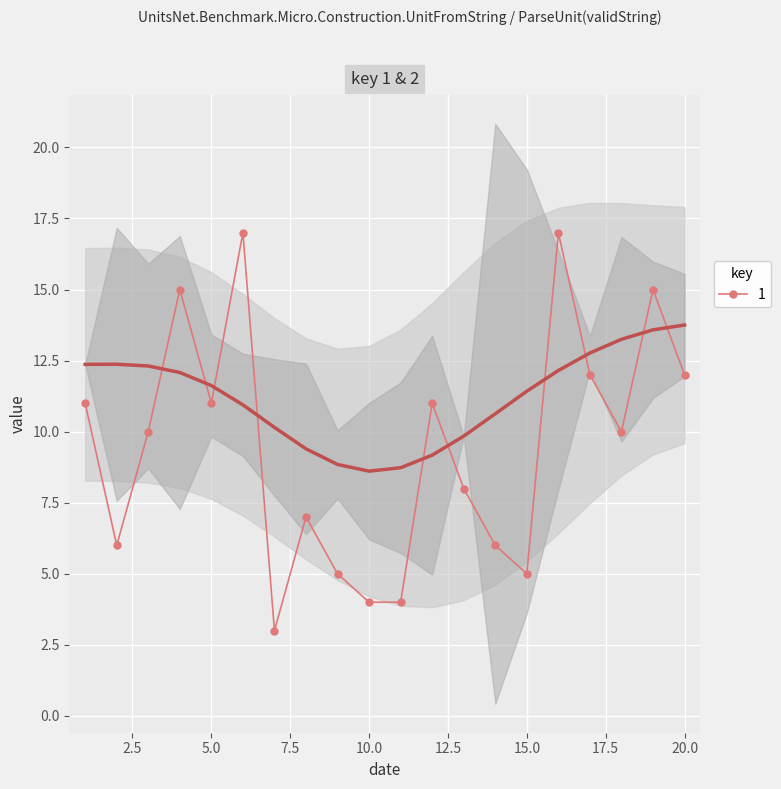

What is the value of the 12th point from the left?

11